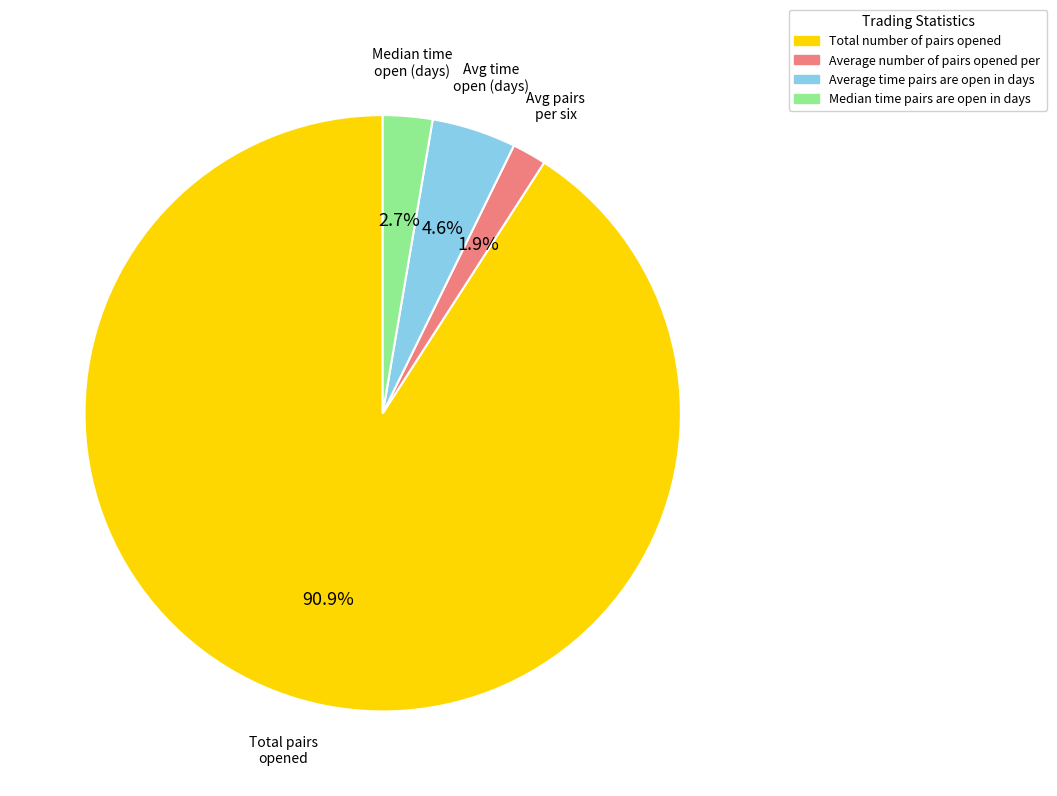

Is there a majority slice in this chart?

Yes